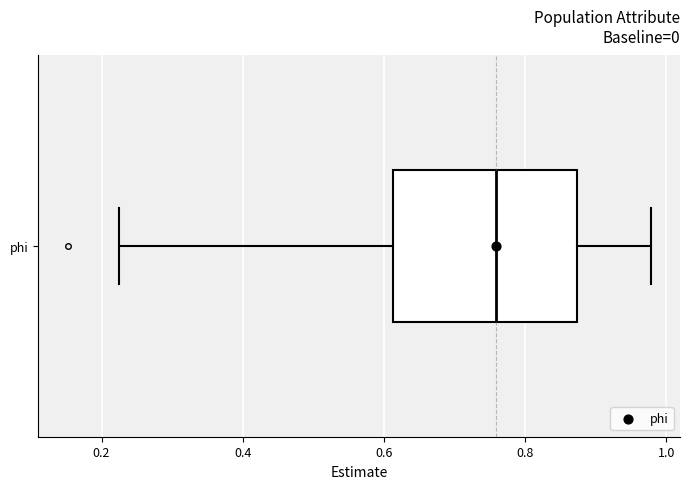

Where does the right whisker of the box for phi end on the x-axis? The values are not printed on the chart, so give them approximately, as read against the axis.

0.98